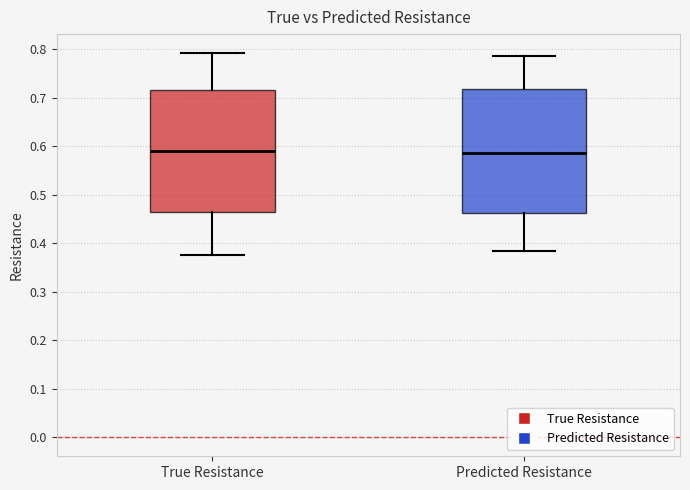

Reading left to right, read every box against the y-axis: the position of its median line, the range the box covers, and the ends of its whiskers. The values are not printed on the chart, so give them approximately, as read against the axis.

True Resistance: median 0.59, box 0.46 to 0.72, whiskers 0.38 to 0.79
Predicted Resistance: median 0.59, box 0.46 to 0.72, whiskers 0.38 to 0.79